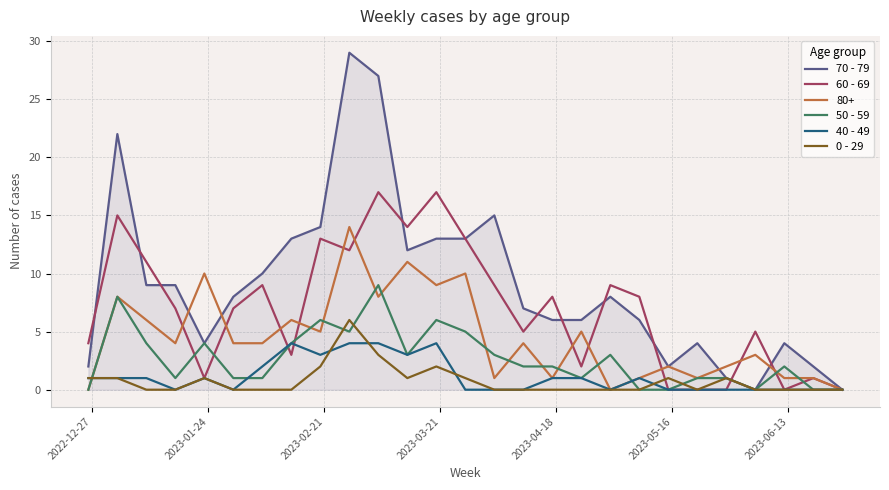

What is the maximum value shown in the chart?

29